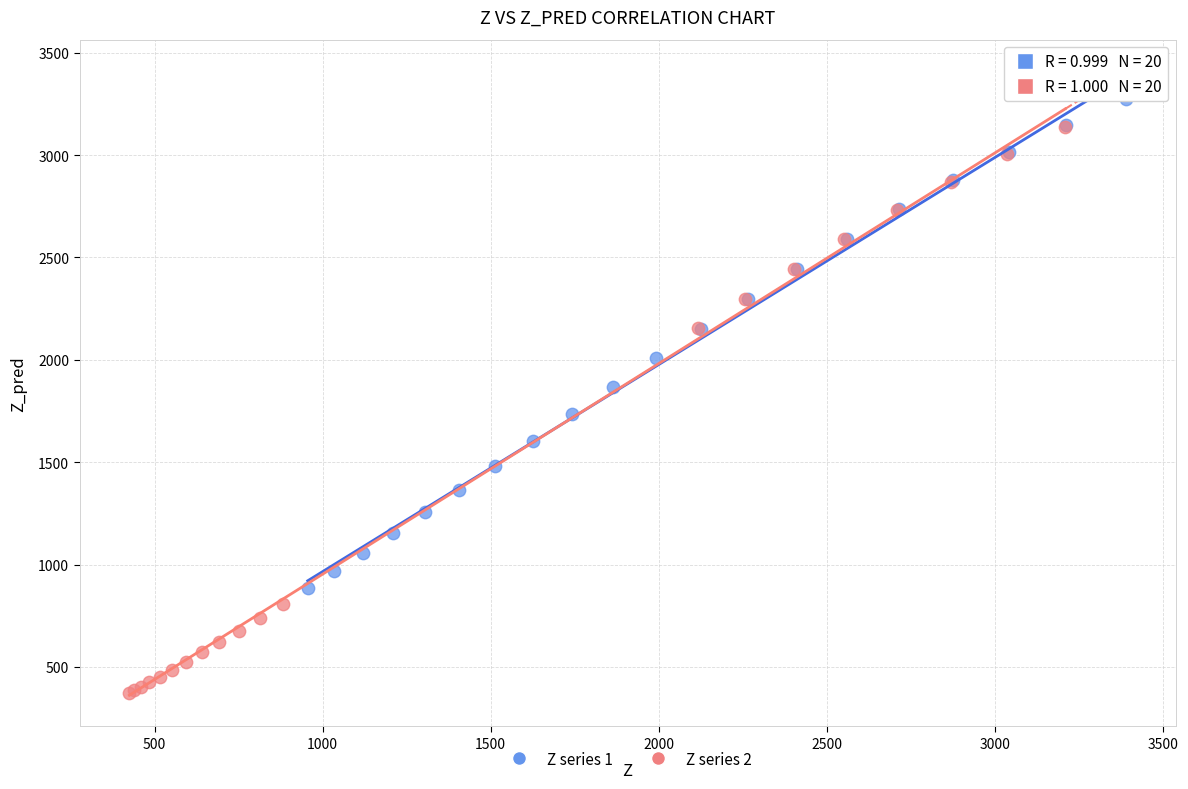

Which series has the largest Y range (max minus min)?

Z series 2